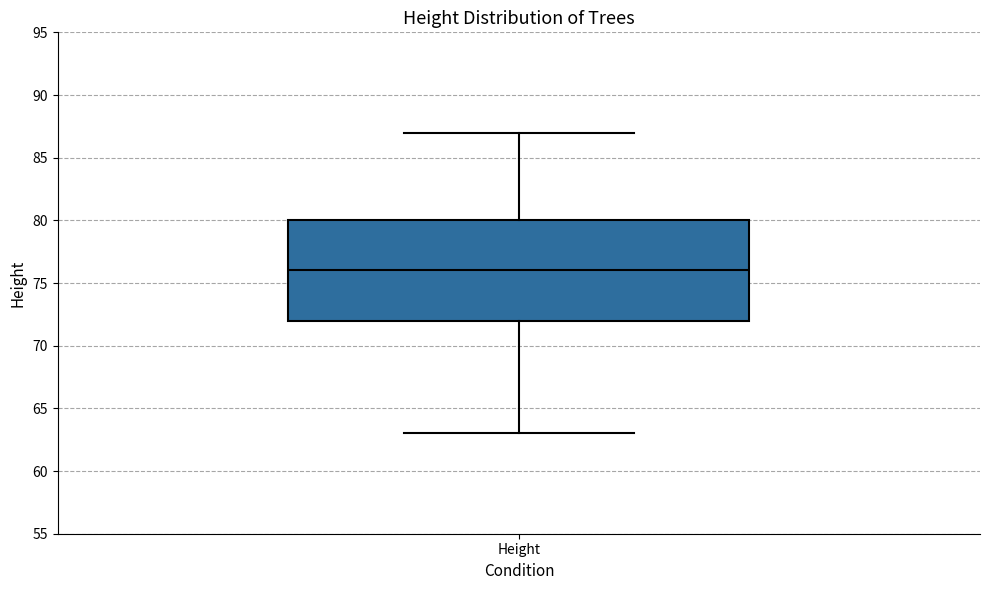

Read this box plot against the y-axis: the position of the median line, the range covered by the box, and the ends of both whiskers. The values are not printed on the chart, so give them approximately, as read against the axis.

median 76, box 72 to 80, whiskers 63 to 87